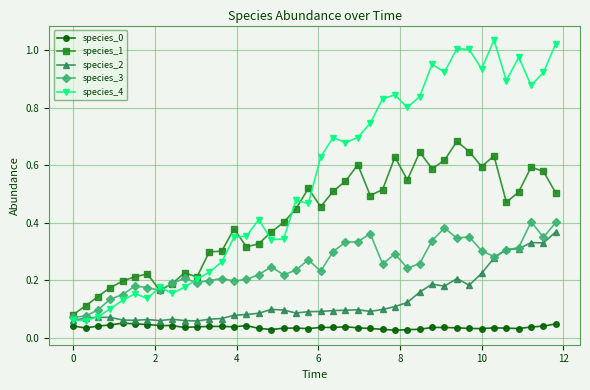

Does the chart have visible grid lines?

Yes